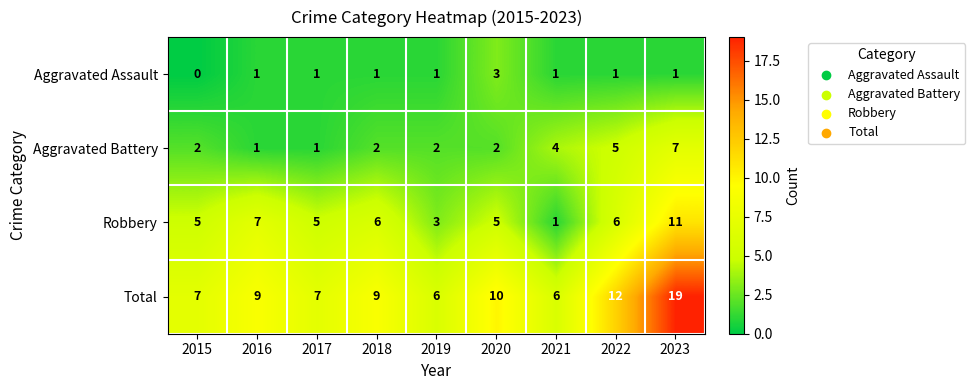

List the series in order of their overall mean, highest first.

Total, Robbery, Aggravated Battery, Aggravated Assault